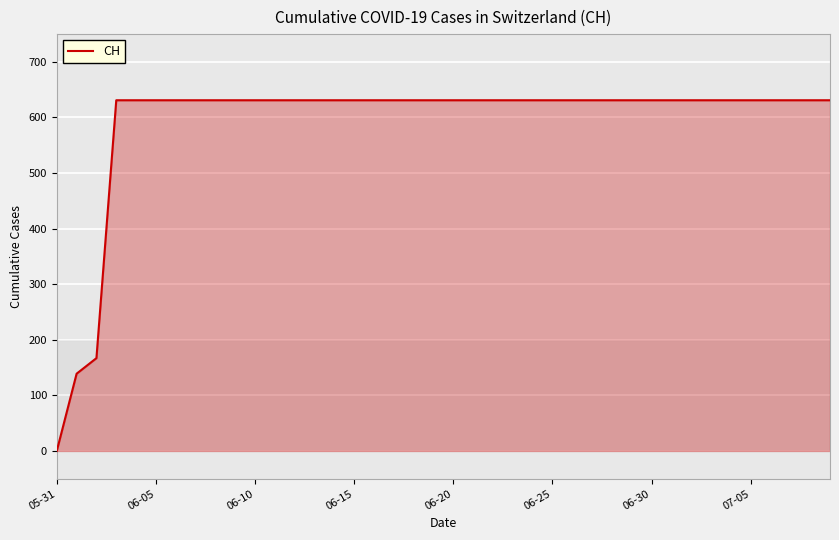

Reading left to right, extract all data points from this chart.

0	139	167	631	631	631	631	631	631	631	631	631	631	631	631	631	631	631	631	631	631	631	631	631	631	631	631	631	631	631	631	631	631	631	631	631	631	631	631	631